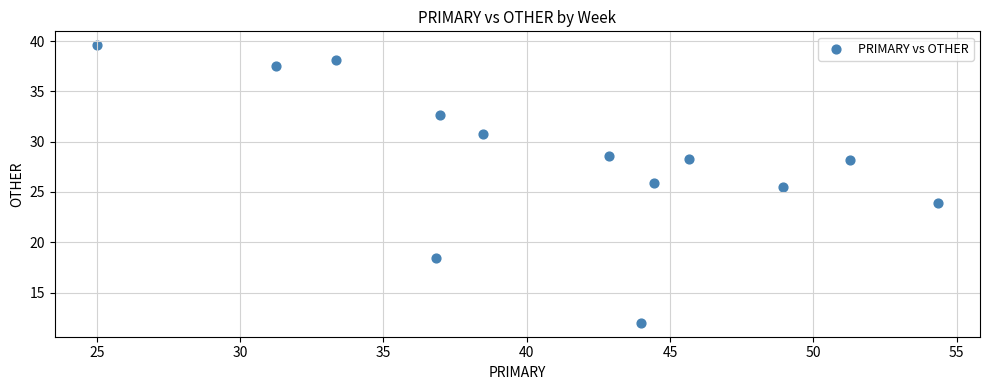

What Y value in the scatter plot is closest to 25?

25.5